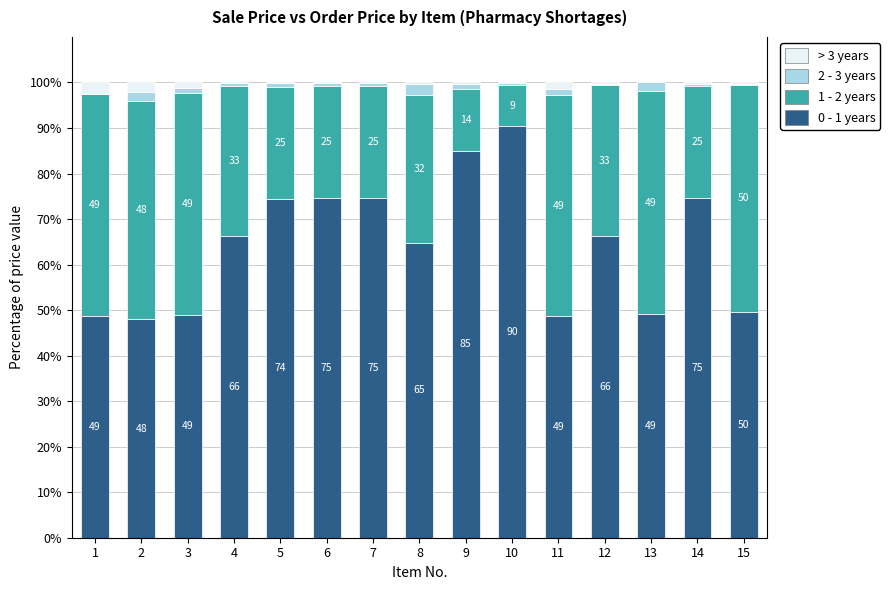

What is the maximum value for 0 - 1 years?

90.3